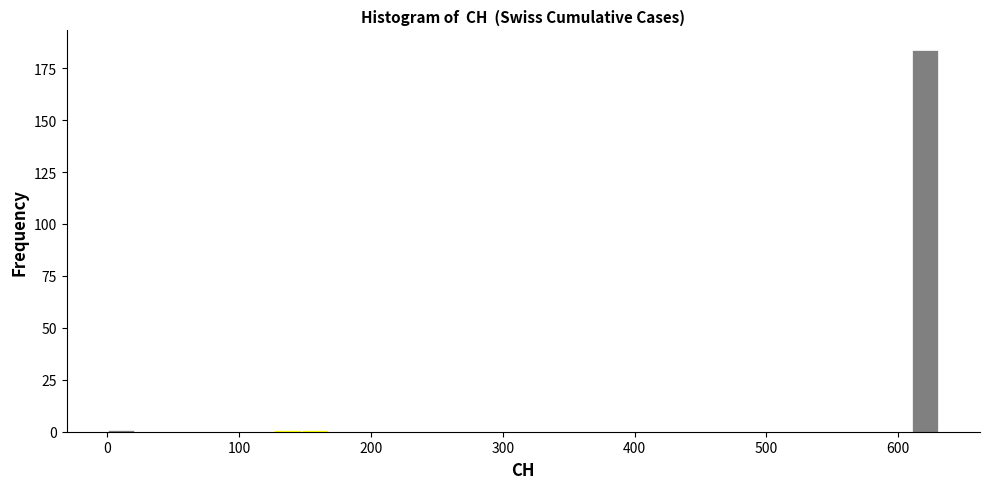

Read against the x-axis, roughly where is the centre of the tallest bar?

620